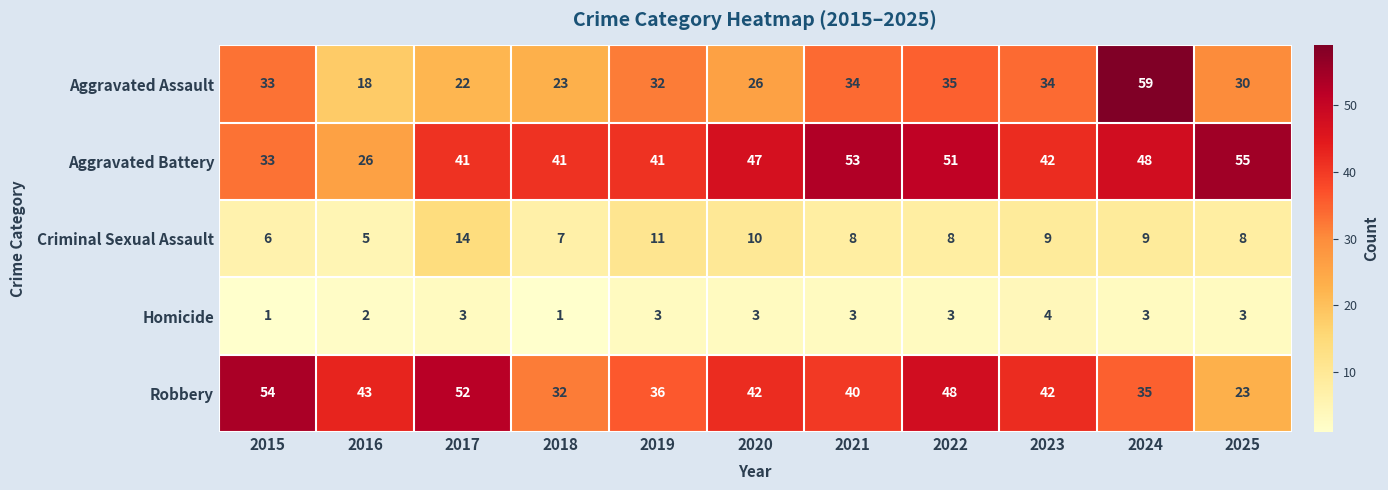

What is the minimum value for Aggravated Assault?

18